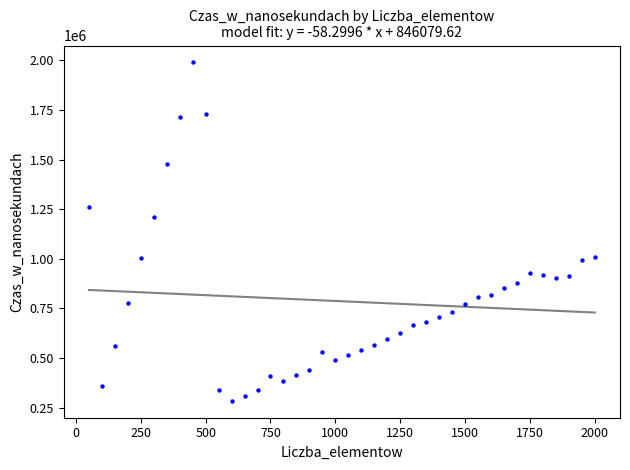

What is the range of X values (max minus min)?

1950